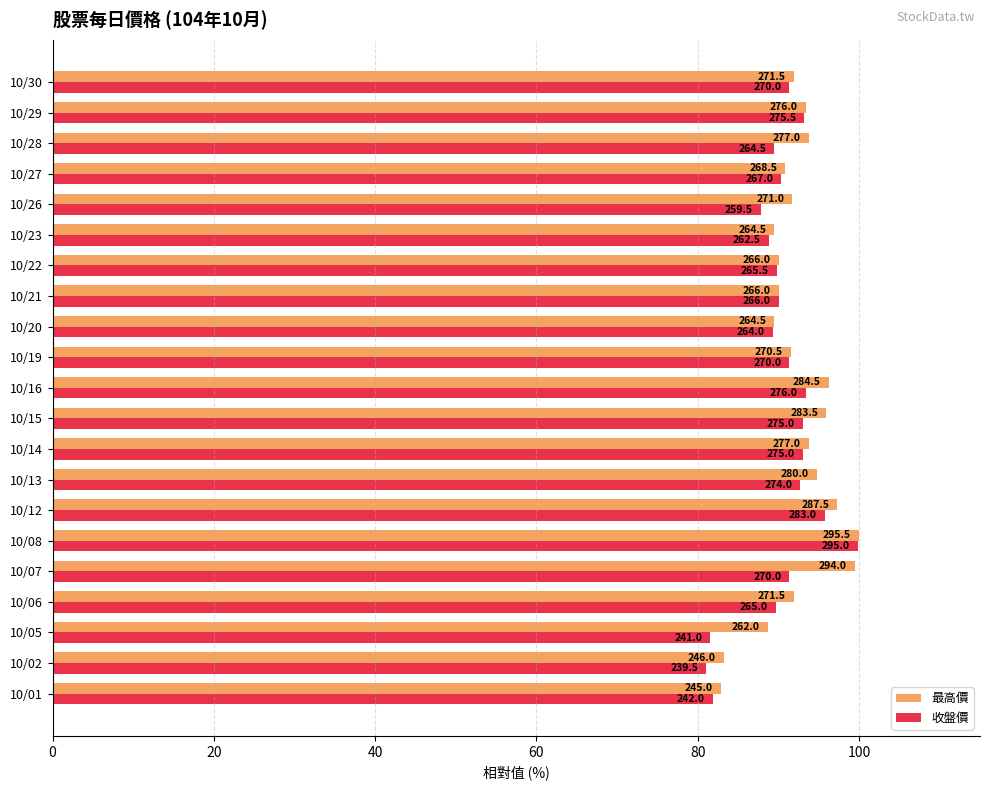

What are all the series names shown in the legend?

最高價, 收盤價